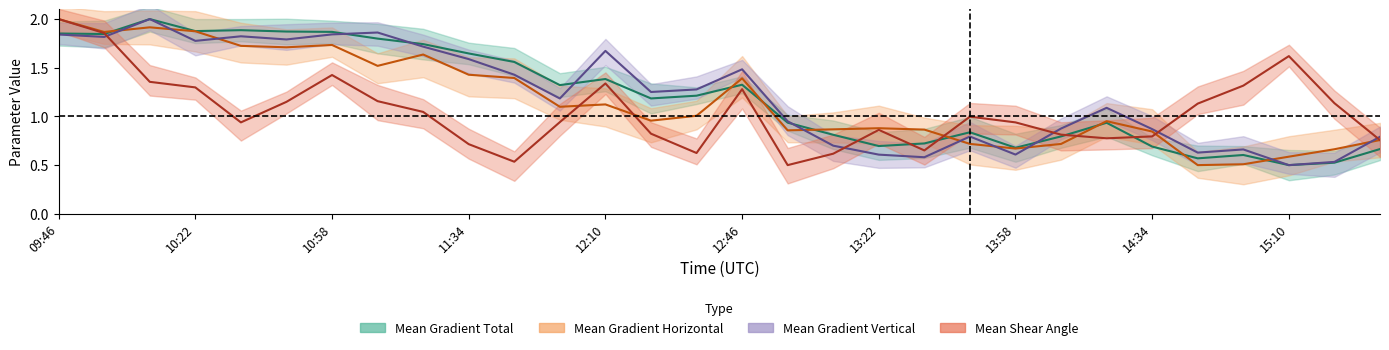

How many values in the Mean Gradient Total series are below 1?

14